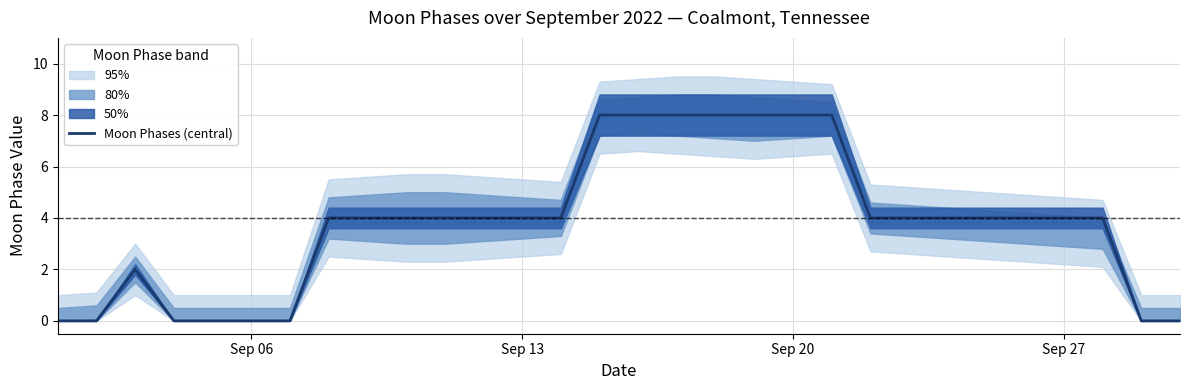

What is the highest value of the Moon Phases (central) series?

8